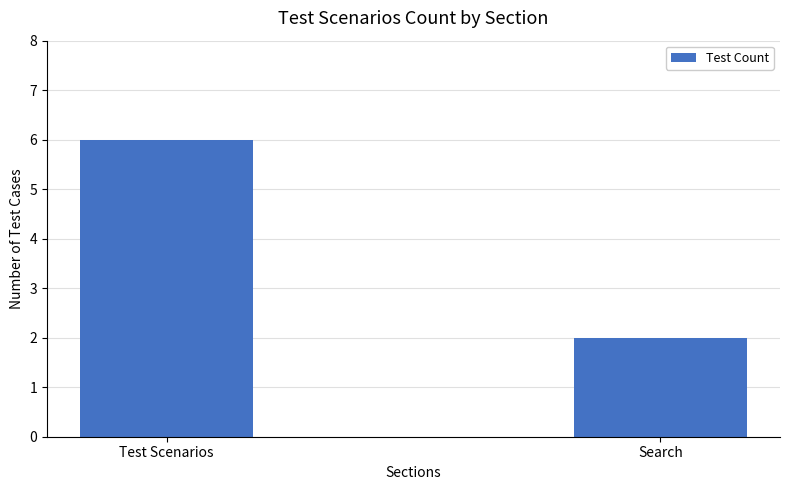

At which category does the chart reach its minimum across all series?

Search